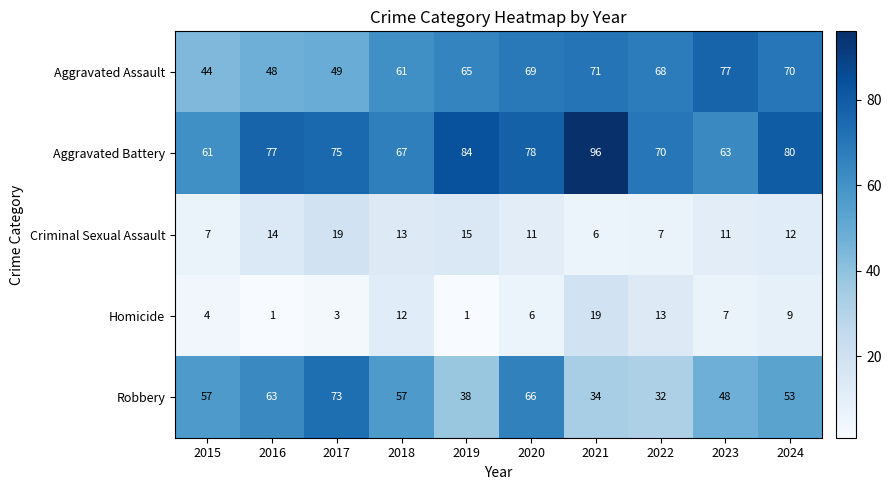

What is the total value across all series at 2021?

226